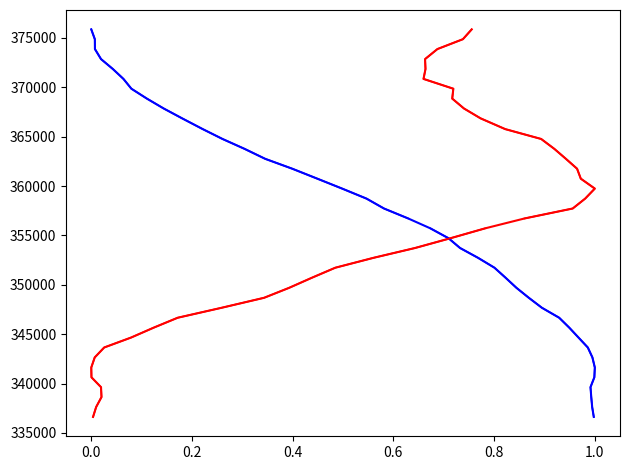

Reading right to left, extract all data points from this chart.

375864	374870	373870	372856	371850	370847	369856	368855	367856	366856	365766	364766	363765	362756	361755	360746	359742	358725	357725	356717	355716	354715	353726	352726	351729	350727	349692	348685	347676	346663	345657	344656	343652	342646	341624	340632	339633	338632	337626	336623